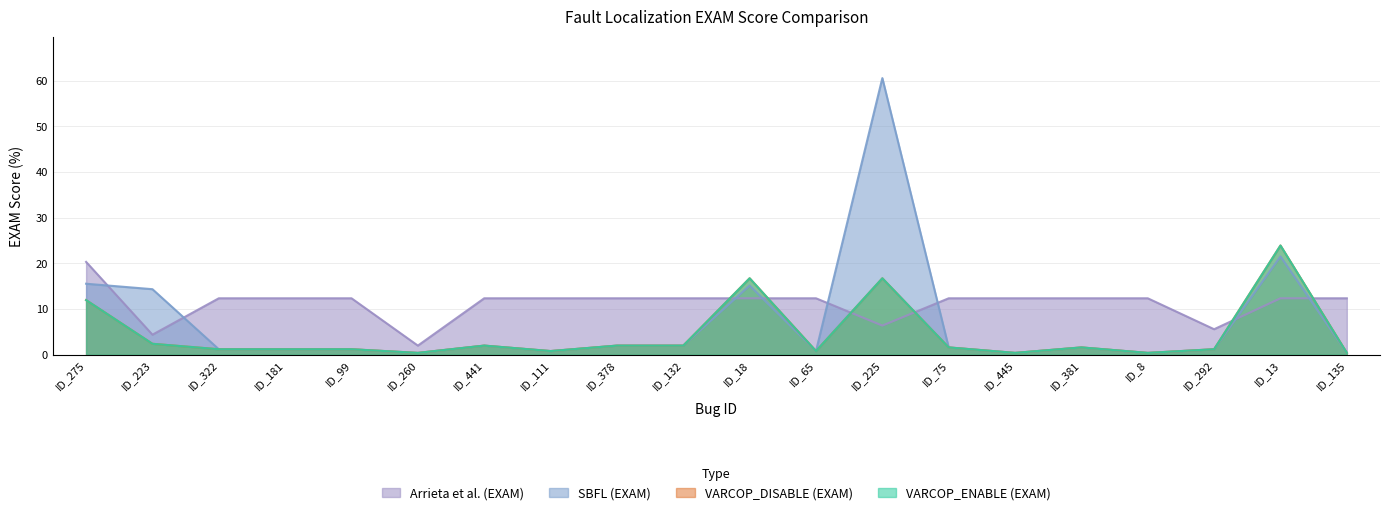

What is the lowest value of the Arrieta et al. (EXAM) series?

2.0